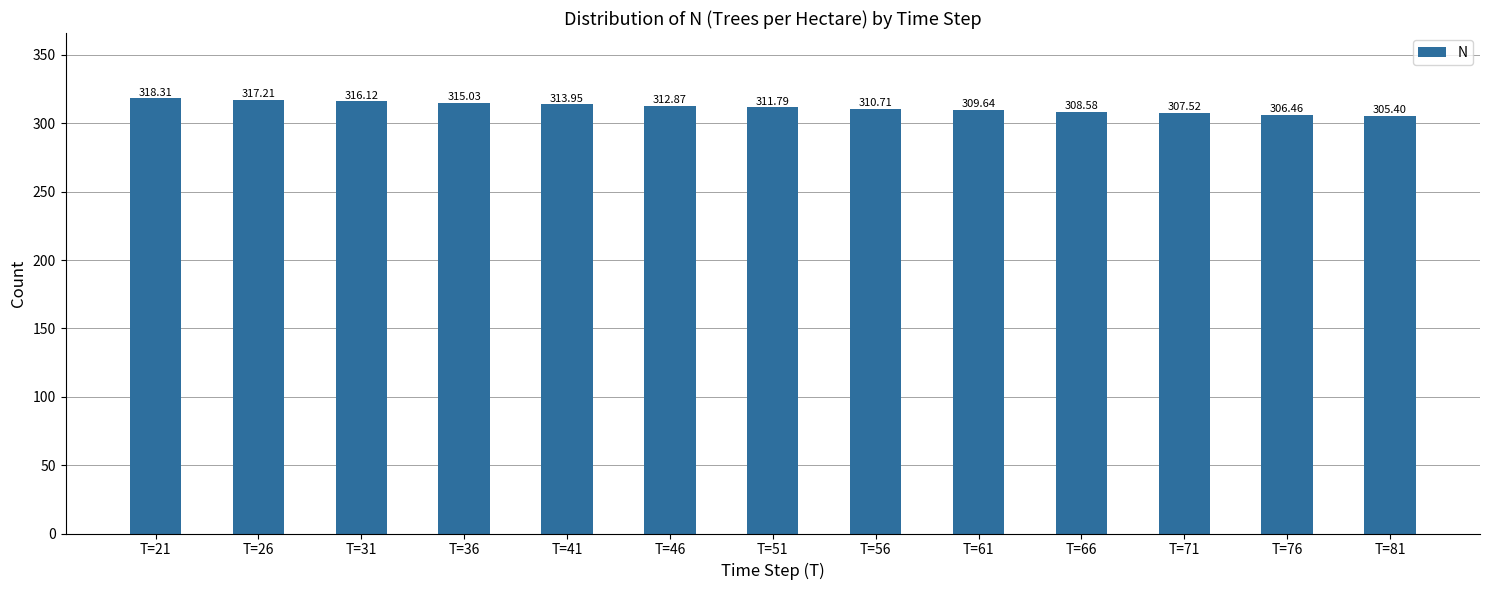

What is the change in value from T=26 to T=46?

-4.3